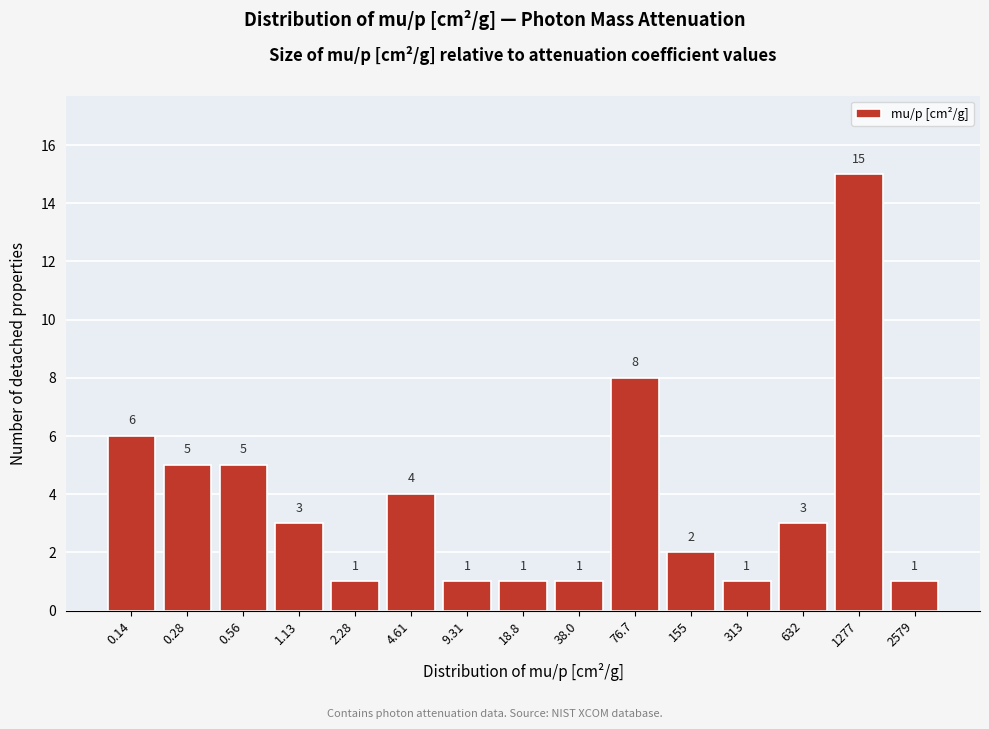

Reading left to right, what are all the values shown in this chart?

6	5	5	3	1	4	1	1	1	8	2	1	3	15	1